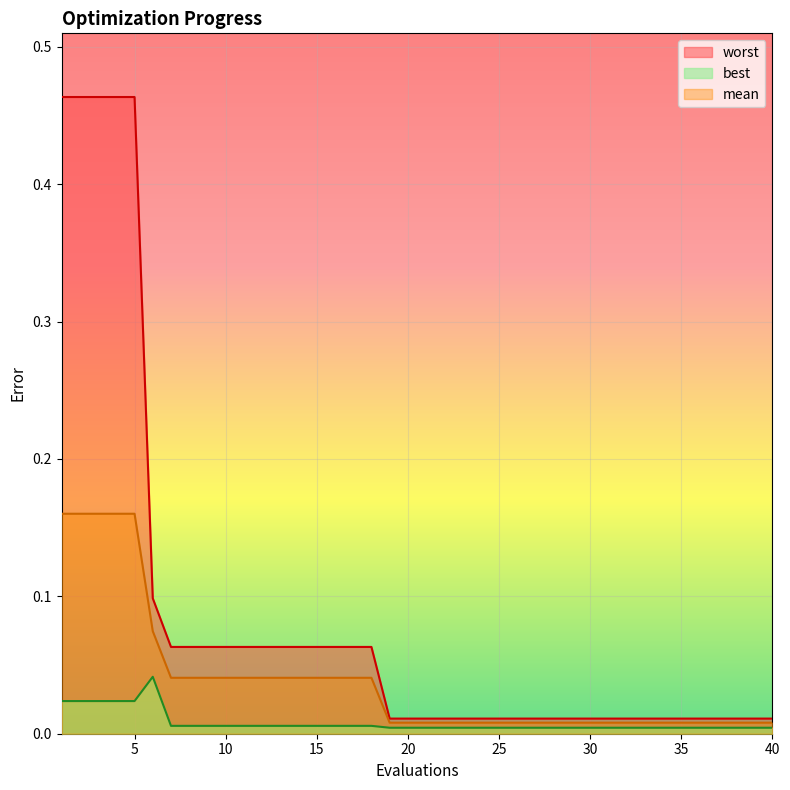

Between 11 and 20, which series saw the biggest shift?

worst